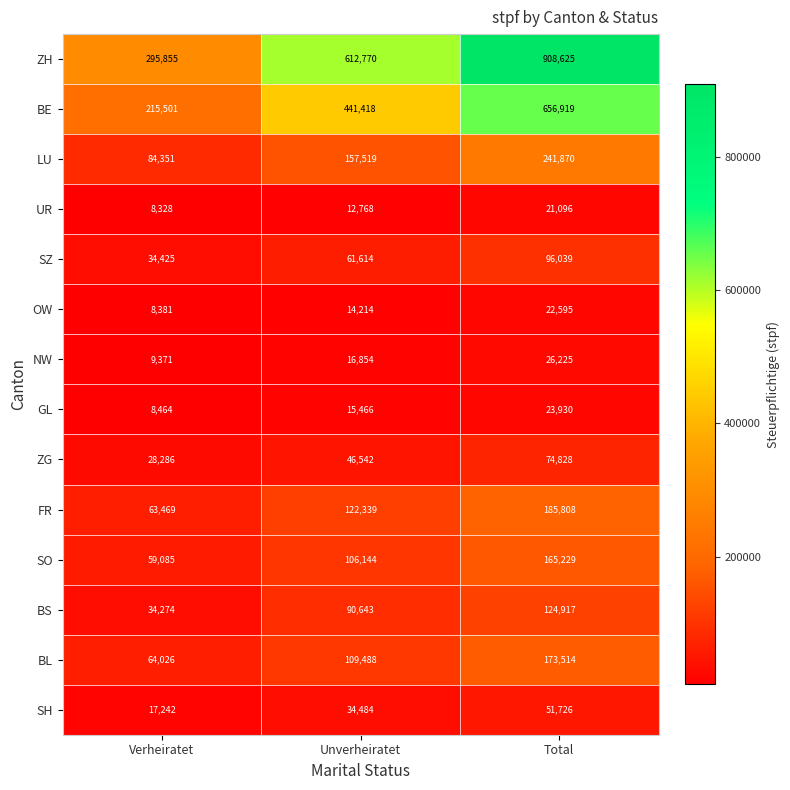

What is the difference between the BL values at Unverheiratet and Total?

64026